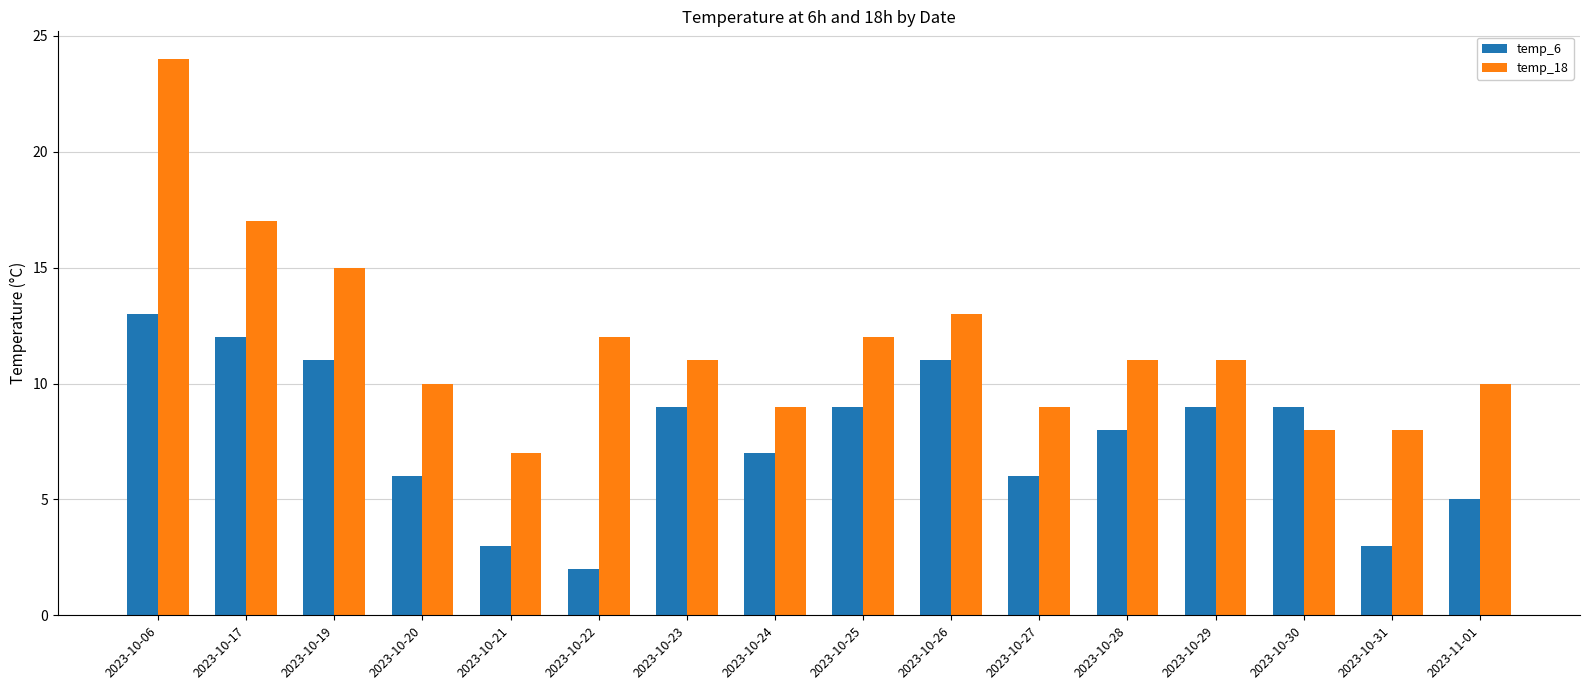

Is the value of temp_18 at 2023-11-01 greater than the value of temp_6 at 2023-10-17?

No